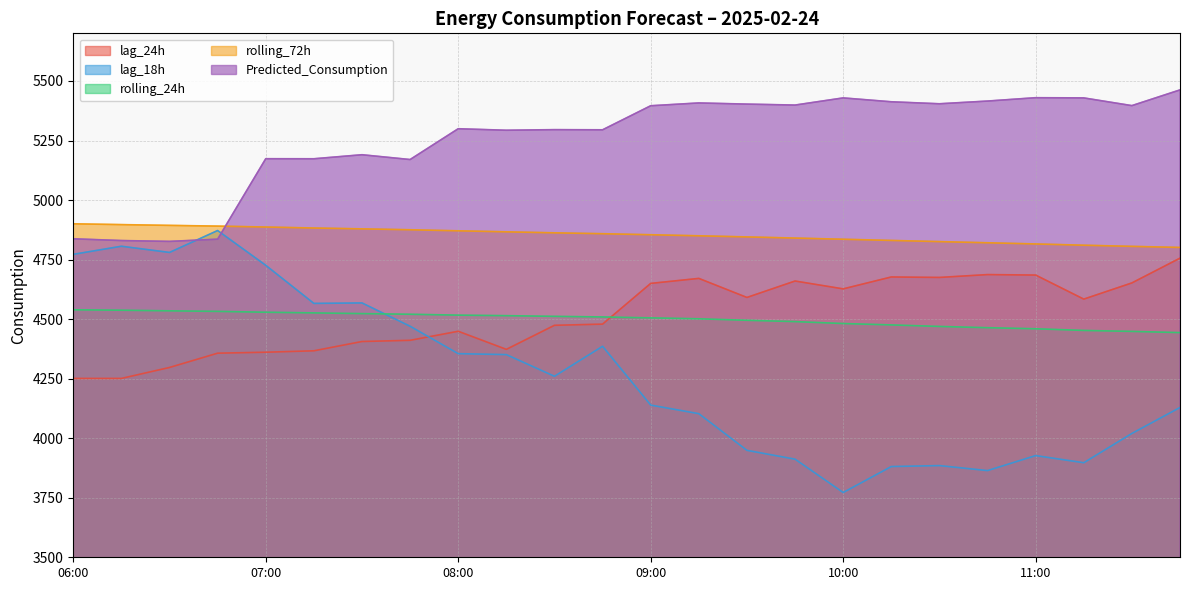

What position from the right is 07:30?

18